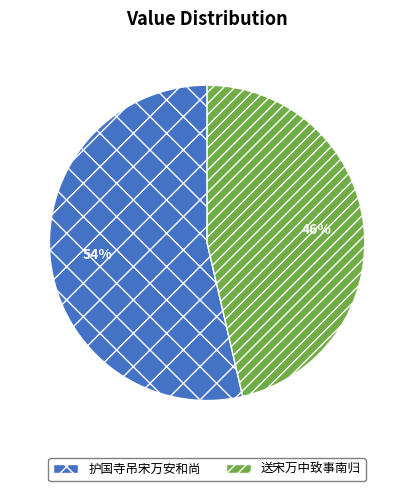

Rank the categories by value from lowest to highest.

送宋万中致事南归, 护国寺吊宋万安和尚